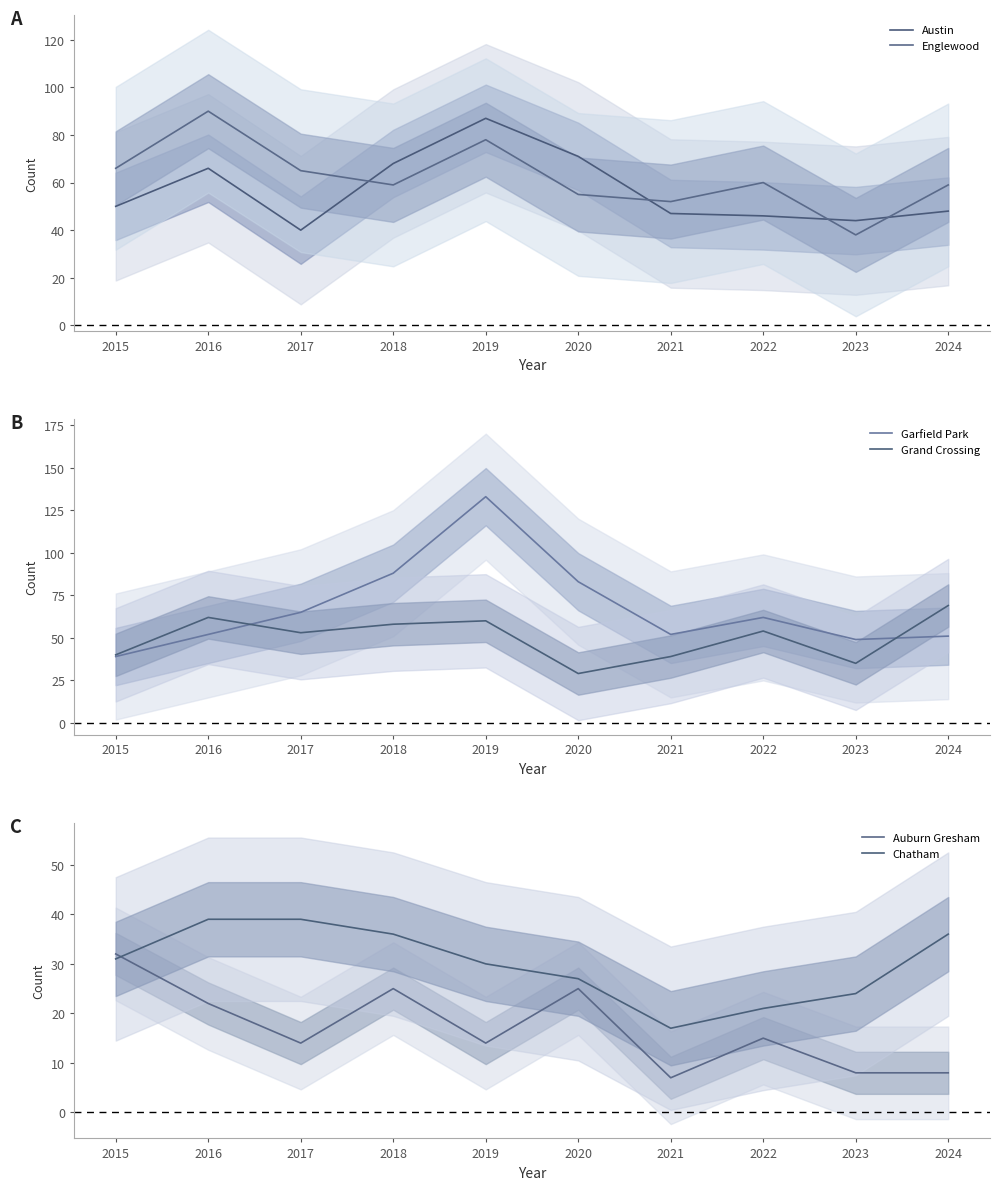

Which category has the lowest value in the Garfield Park series?

2015